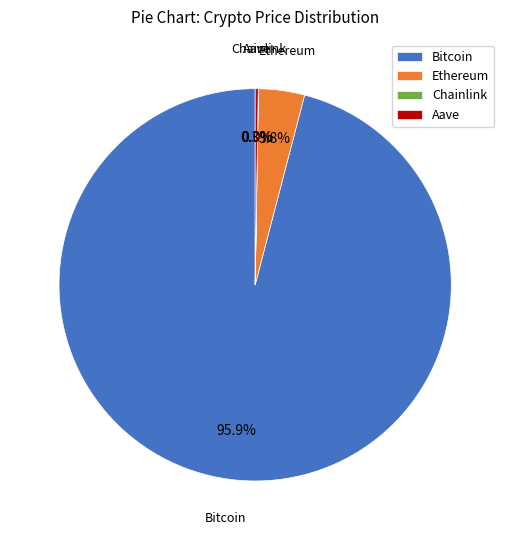

What is the majority slice?

Bitcoin